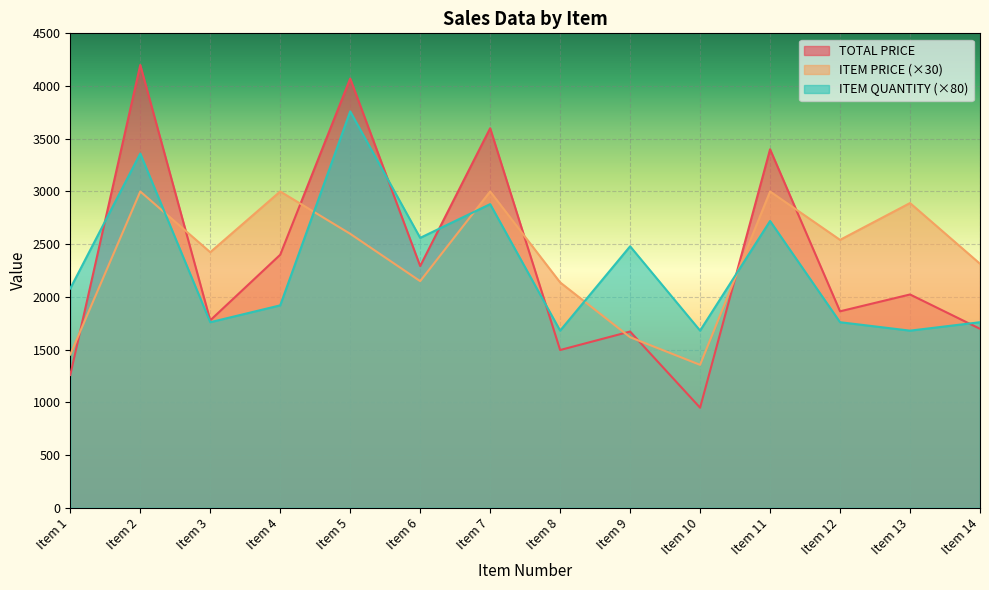

What is the difference between the second highest and second lowest values in the ITEM PRICE series?

1546.8